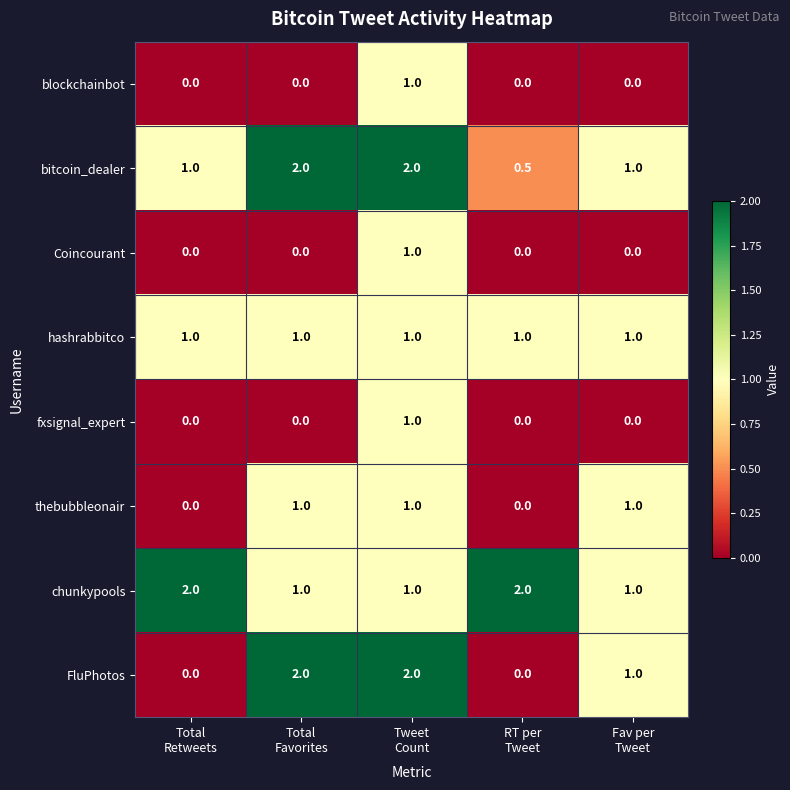

What is the greatest value displayed?

2.0